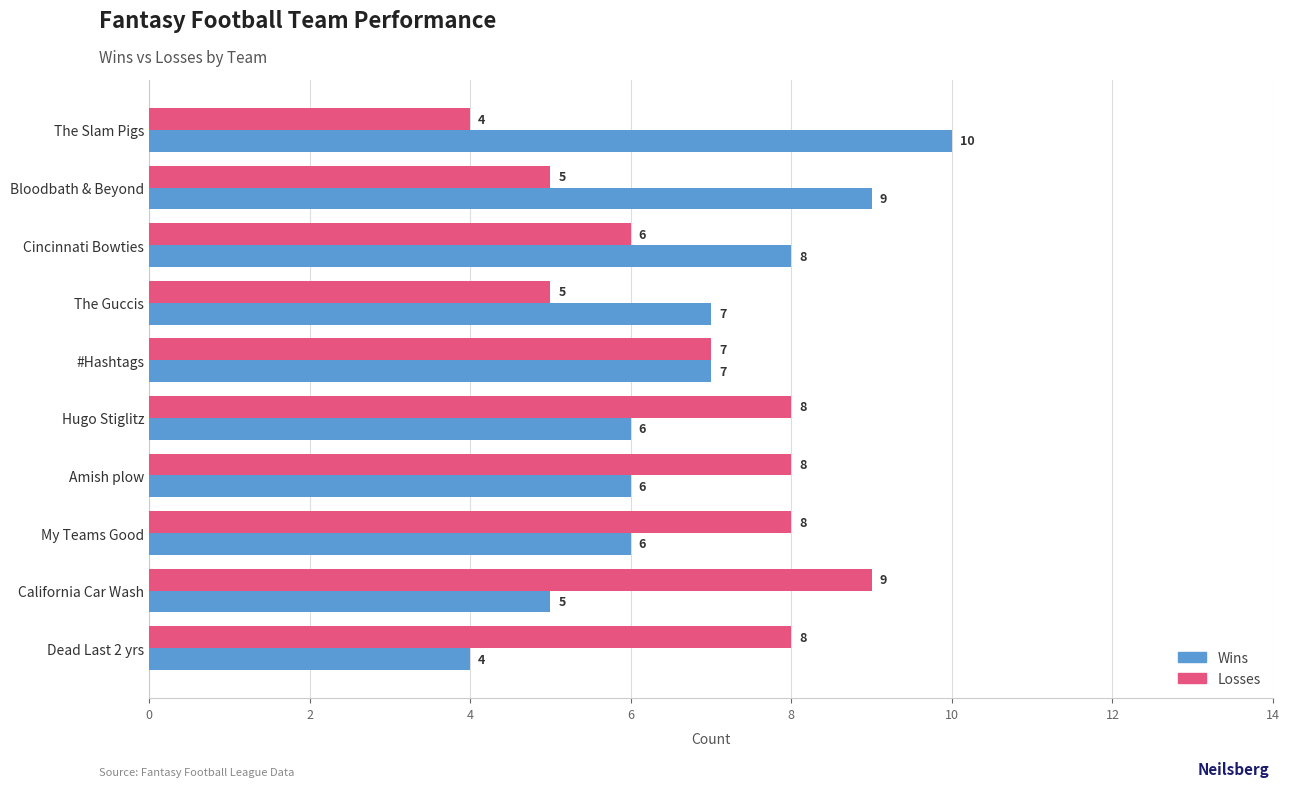

What is the average value of the Wins series?

7